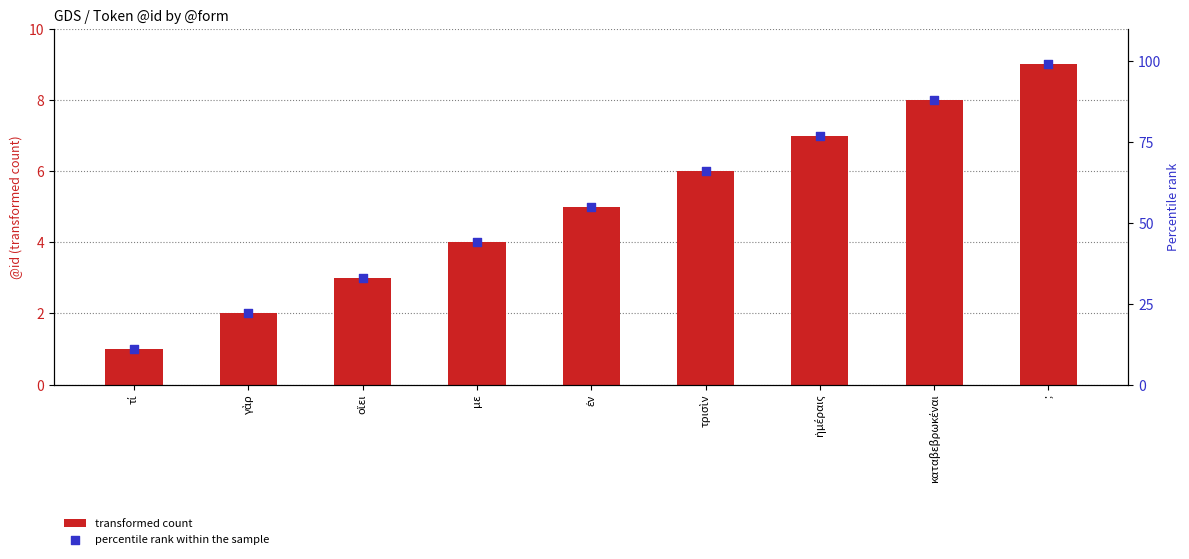

What are all the series names shown in the legend?

transformed count, percentile rank within the sample